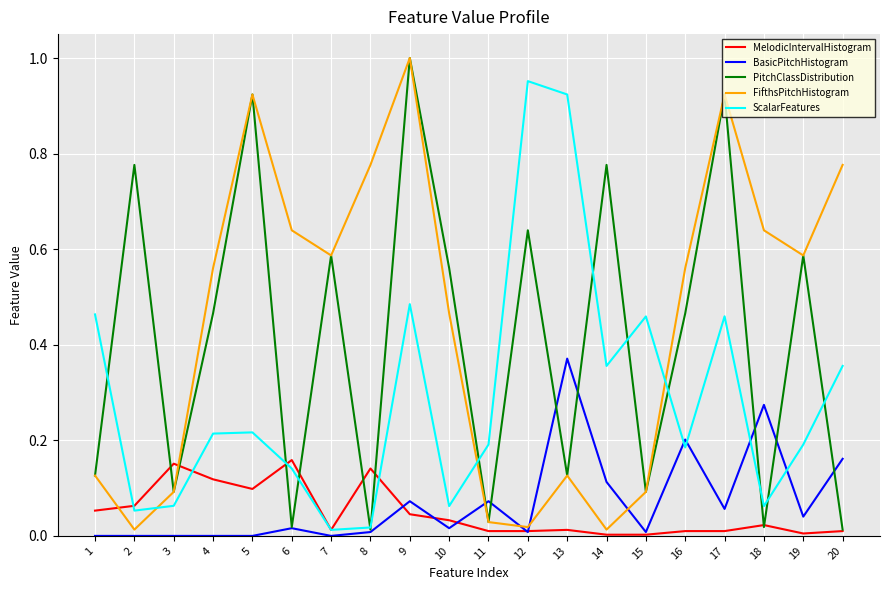

Between 1 and 3, which series saw the biggest shift?

ScalarFeatures